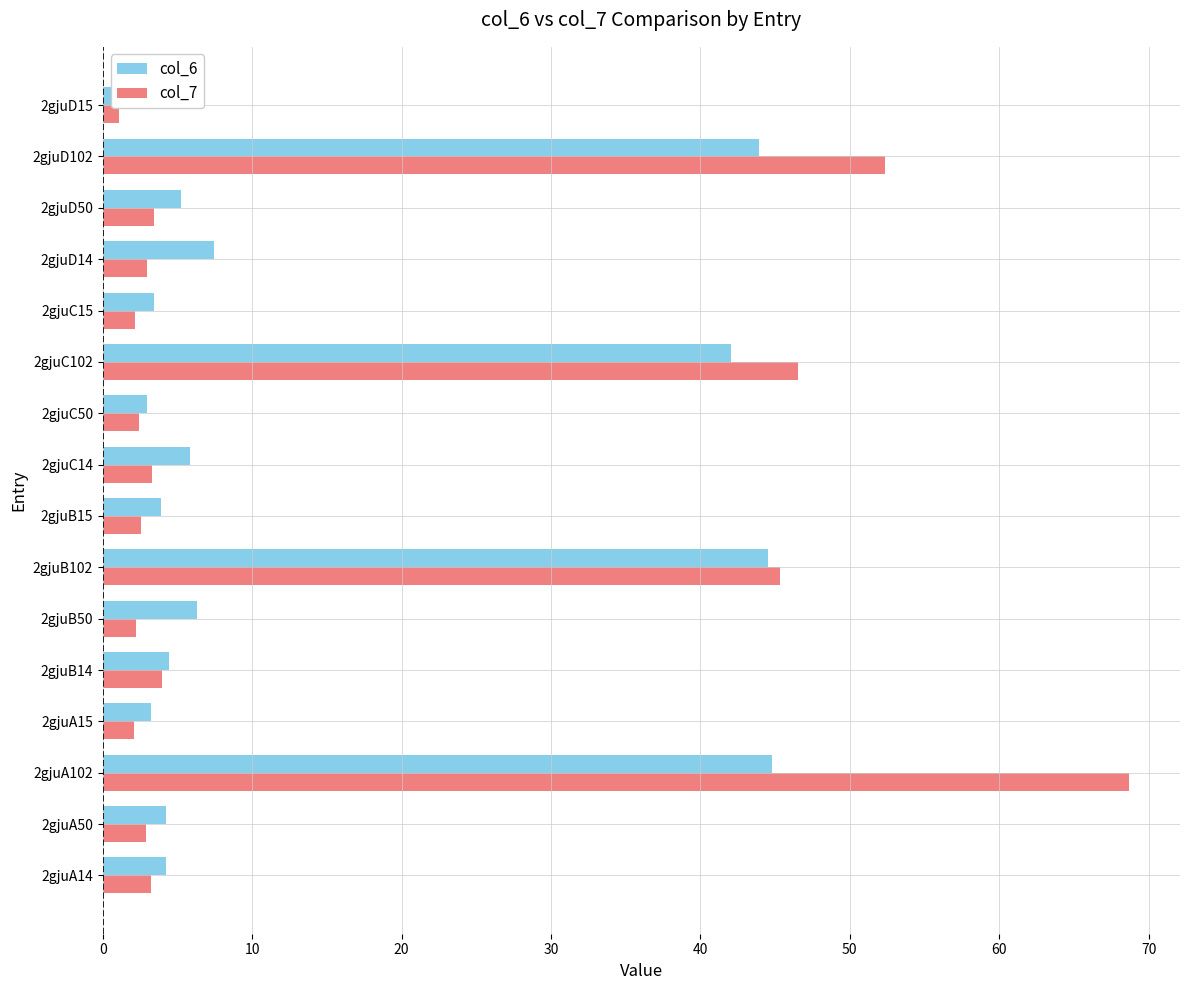

What is the spread (max minus min) of values at 2gjuC102?

4.5